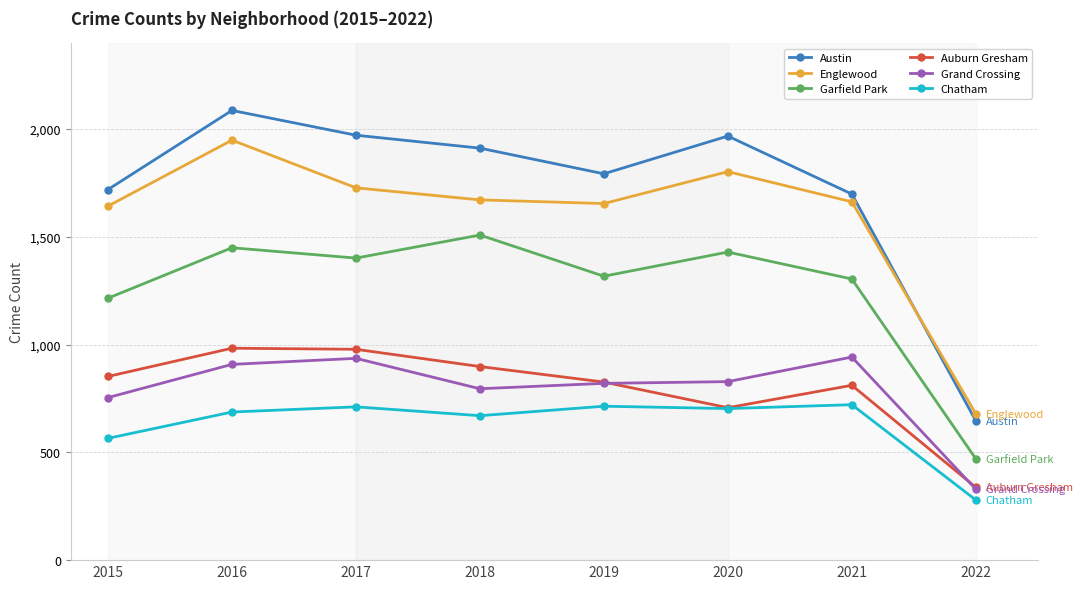

What is the minimum value for Chatham?

279